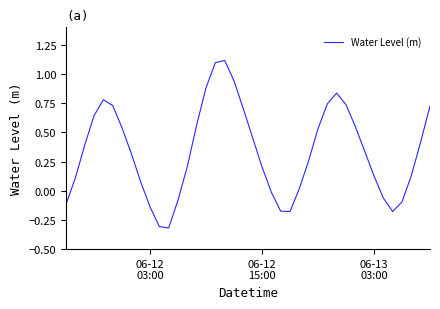

What is the difference between the maximum and minimum values?

1.4